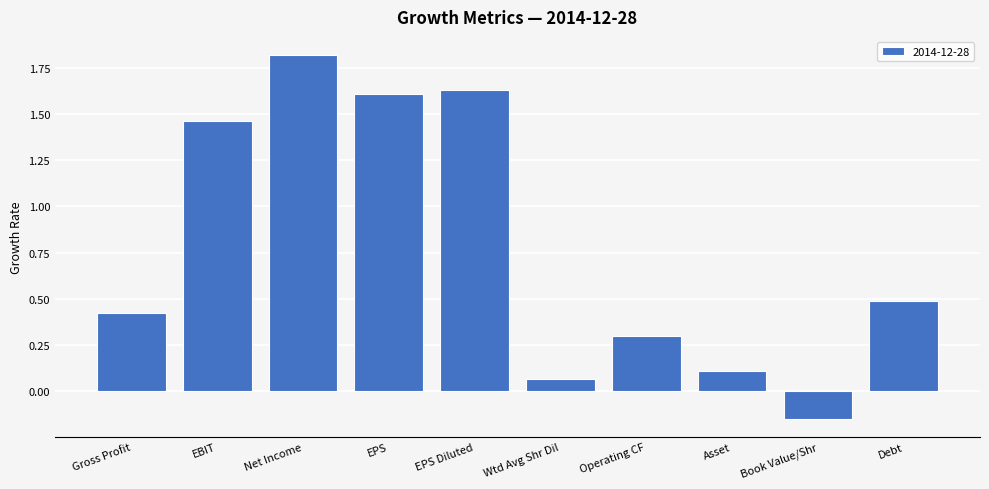

True or false: the data shows 0.3 at Operating CF.

True